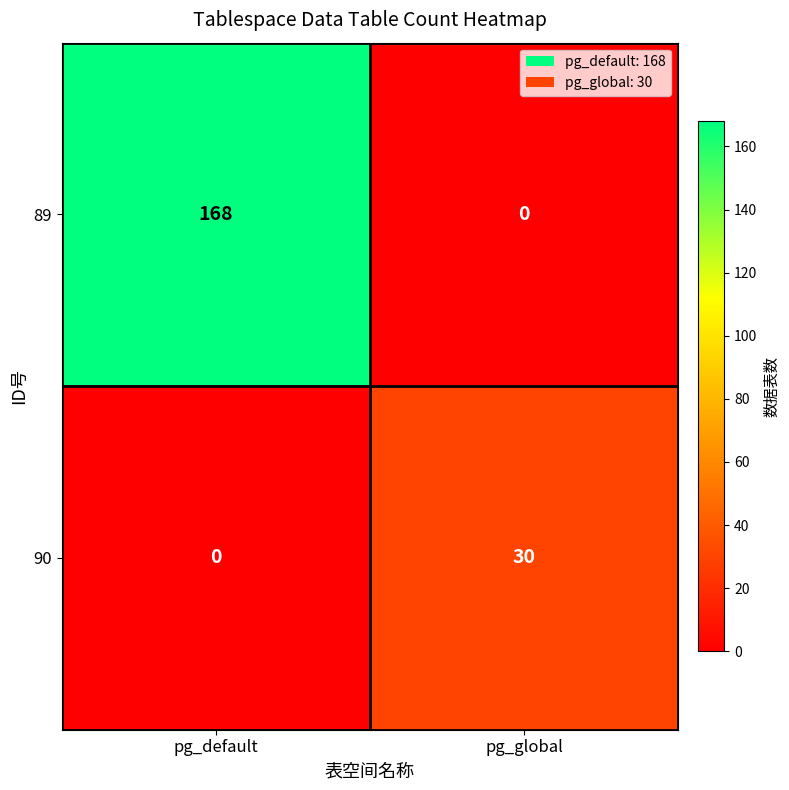

What is the spread (max minus min) of values at pg_global?

30